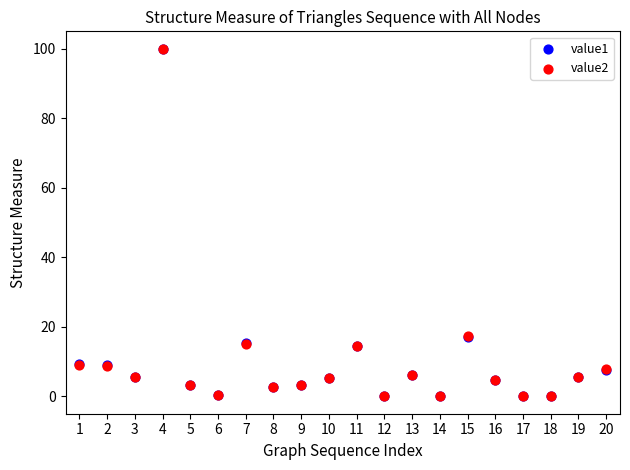

What are all the series names shown in the legend?

value1, value2